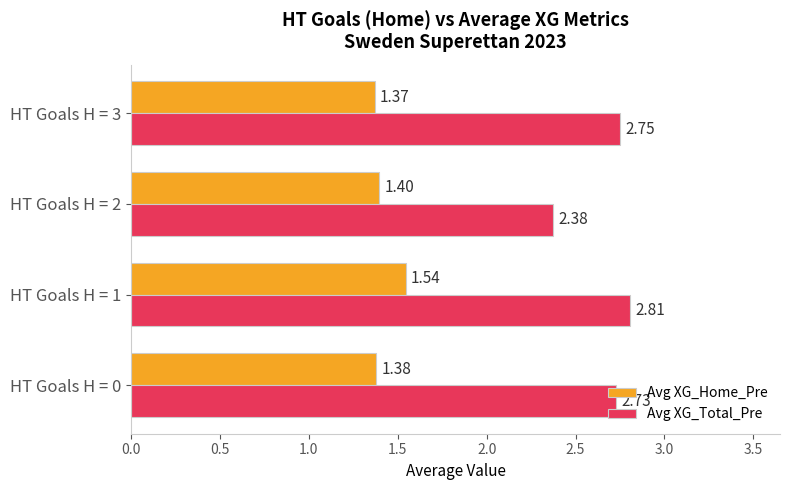

Which series changed the most between HT Goals H = 2 and HT Goals H = 3?

Avg XG_Total_Pre